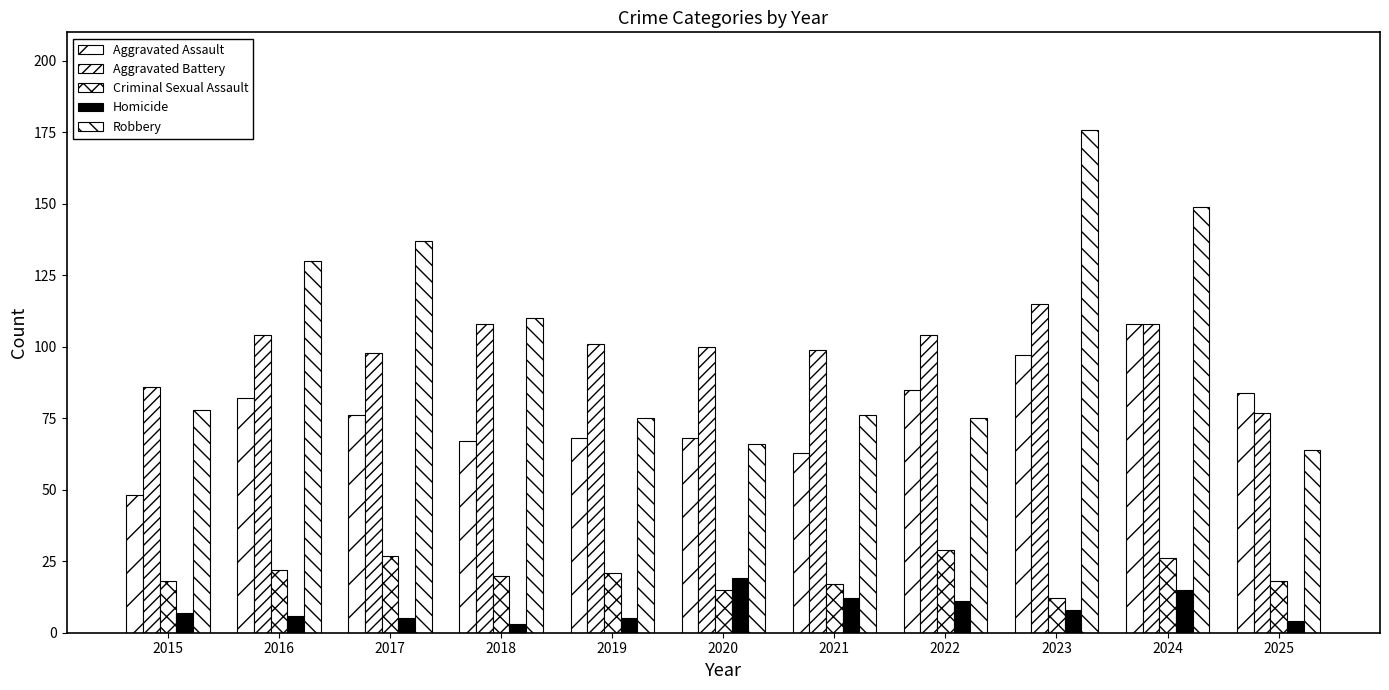

The Aggravated Battery series shows 190 at 2023. True or false?

False